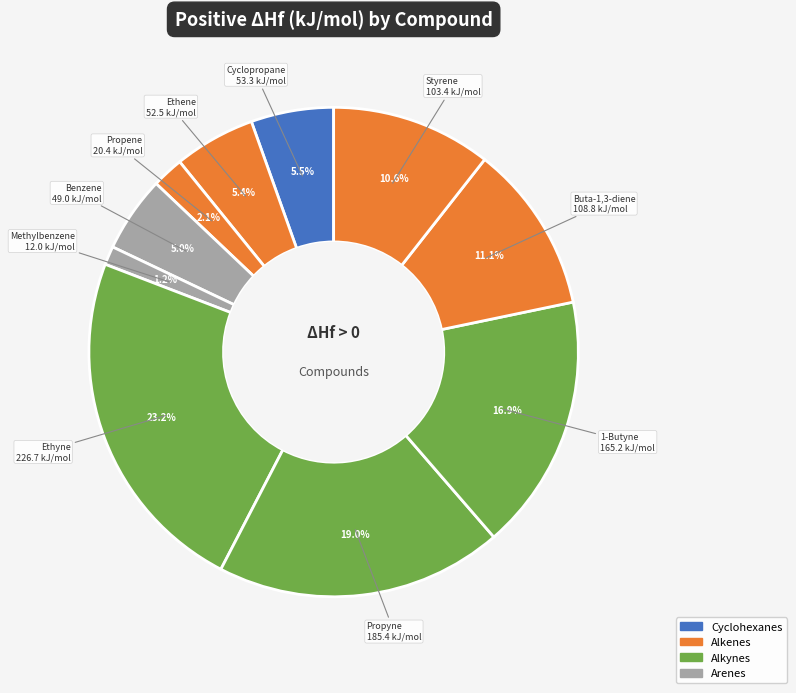

Count the number of slices in the pie.

10